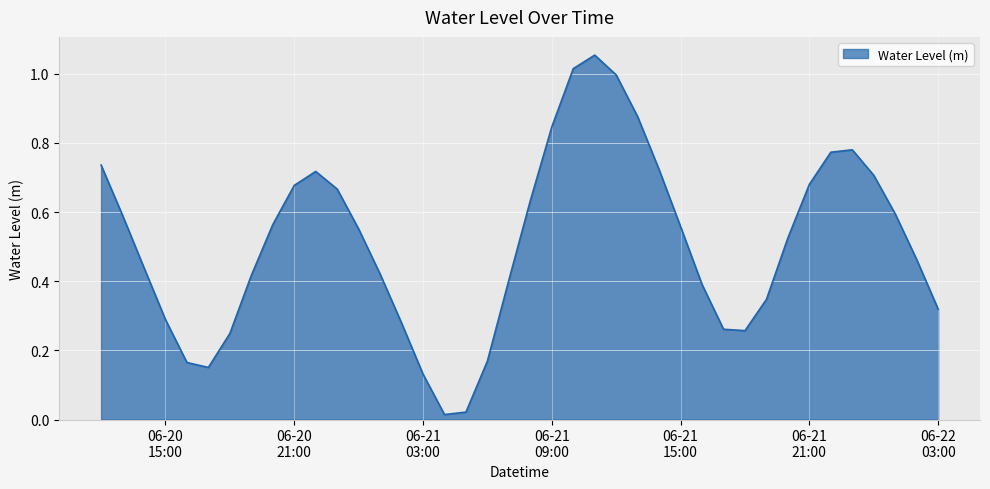

Rank the categories by value from lowest to highest.

2024-06-21 04:00:00, 2024-06-21 05:00:00, 2024-06-21 03:00:00, 2024-06-20 17:00:00, 2024-06-20 16:00:00, 2024-06-21 06:00:00, 2024-06-20 18:00:00, 2024-06-21 18:00:00, 2024-06-21 17:00:00, 2024-06-21 02:00:00, 2024-06-20 15:00:00, 2024-06-22 03:00:00, 2024-06-21 19:00:00, 2024-06-21 16:00:00, 2024-06-21 07:00:00, 2024-06-20 19:00:00, 2024-06-21 01:00:00, 2024-06-20 14:00:00, 2024-06-22 02:00:00, 2024-06-21 20:00:00, 2024-06-21 00:00:00, 2024-06-21 15:00:00, 2024-06-20 20:00:00, 2024-06-20 13:00:00, 2024-06-22 01:00:00, 2024-06-21 08:00:00, 2024-06-20 23:00:00, 2024-06-20 21:00:00, 2024-06-21 21:00:00, 2024-06-22 00:00:00, 2024-06-20 22:00:00, 2024-06-21 14:00:00, 2024-06-20 12:00:00, 2024-06-21 22:00:00, 2024-06-21 23:00:00, 2024-06-21 09:00:00, 2024-06-21 13:00:00, 2024-06-21 12:00:00, 2024-06-21 10:00:00, 2024-06-21 11:00:00